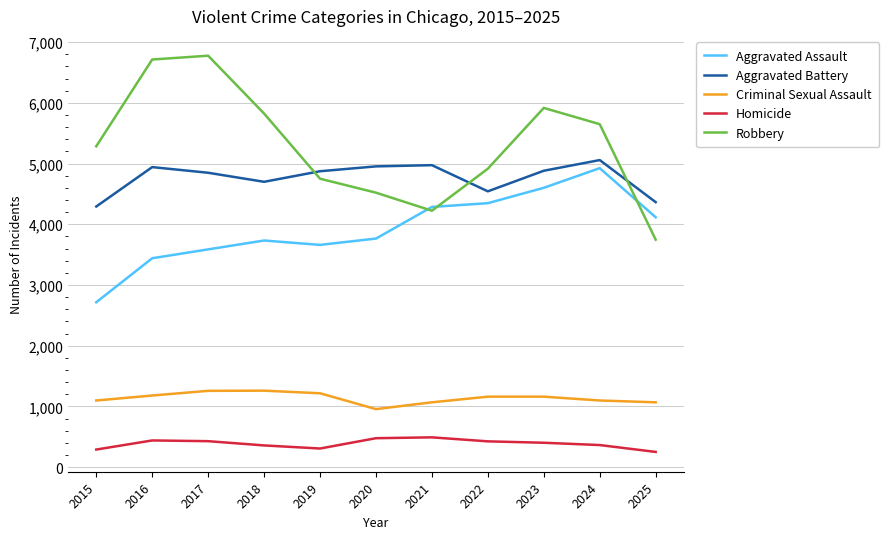

What is the difference between the highest and lowest values at 2025?

4114